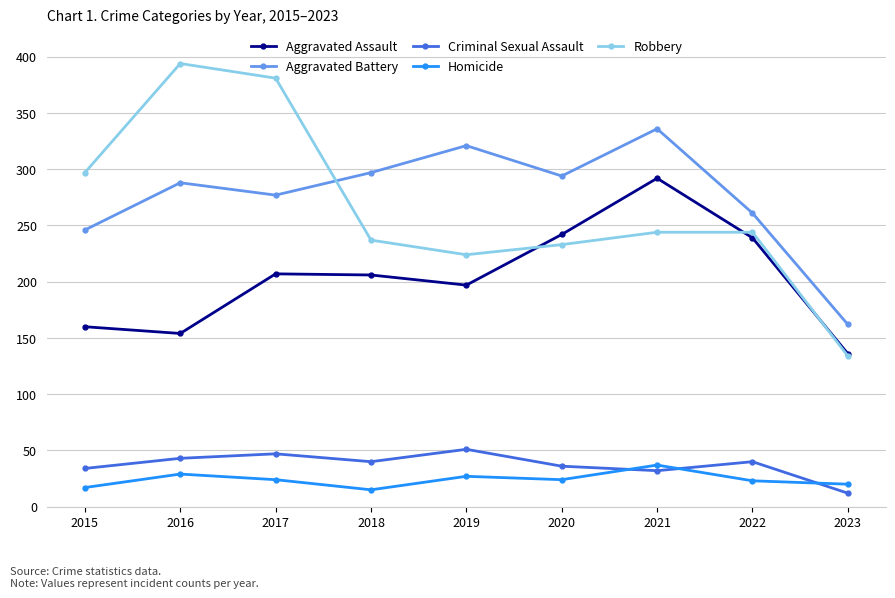

What is the sum of the Aggravated Battery values at 2018 and 2022?

558